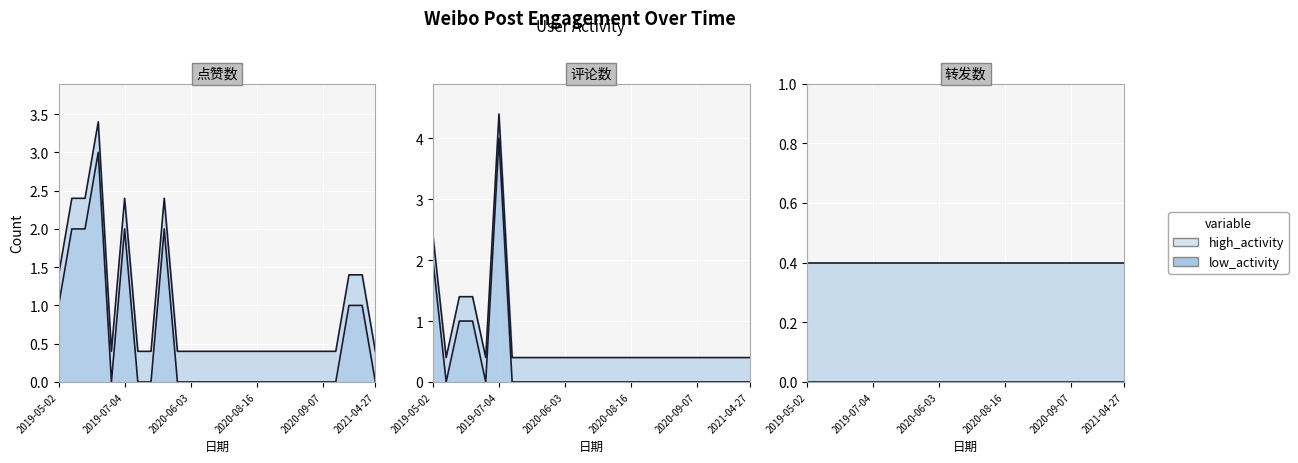

How many interior local peaks does the 评论数 series have?

1